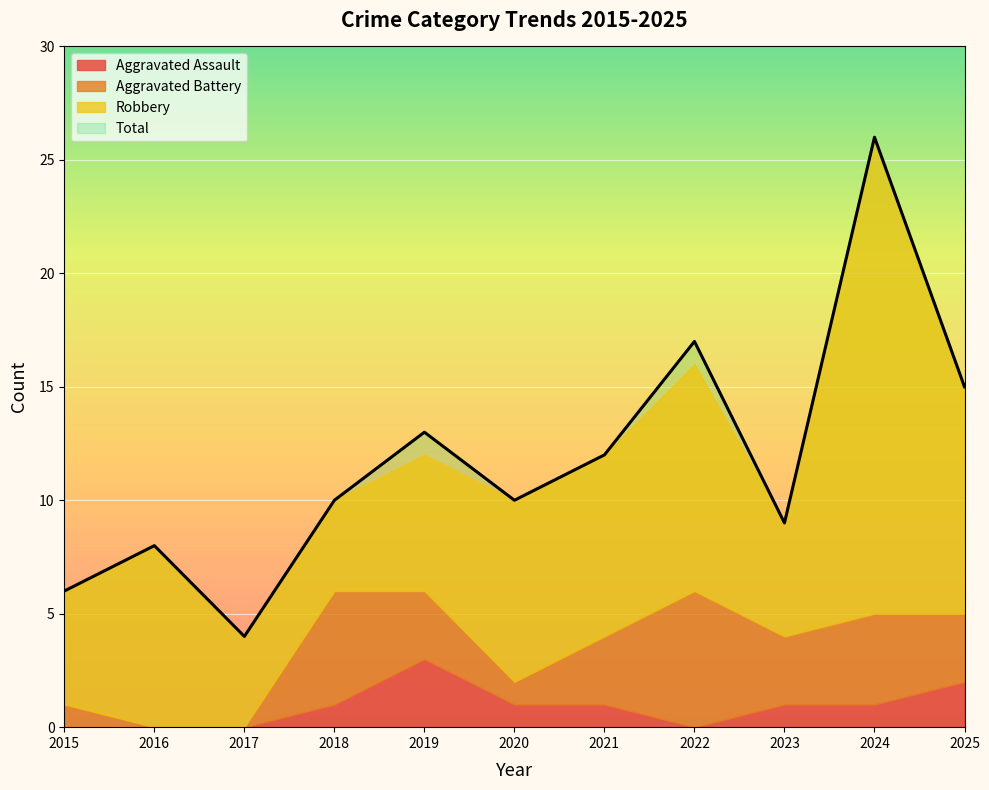

What is the total value across all series at 2021?

24